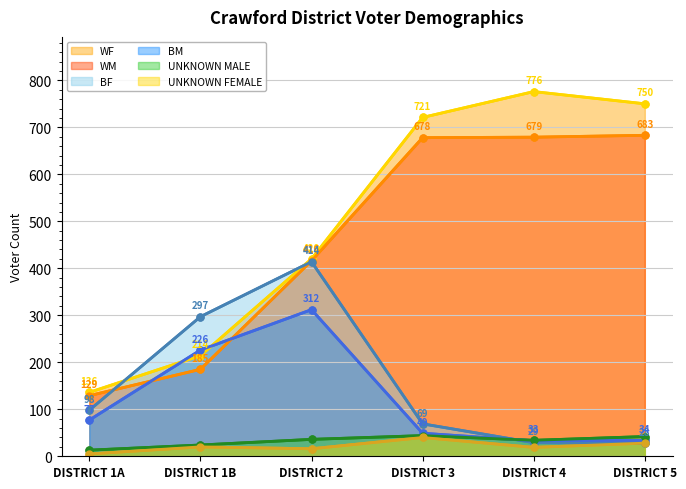

Which series ends up on top after the final intersection of WM and BM?

WM